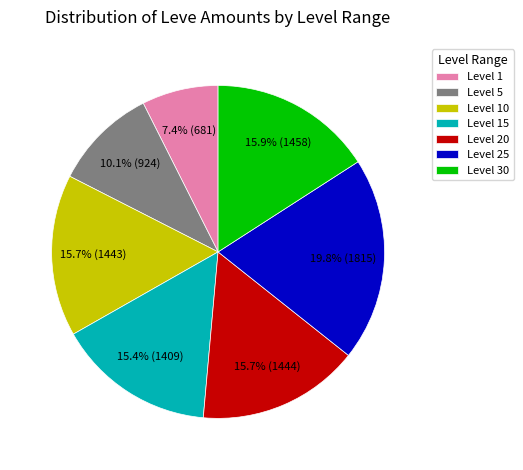

Approximately how many times larger is the value at Level 15 compared to Level 1?

2.1